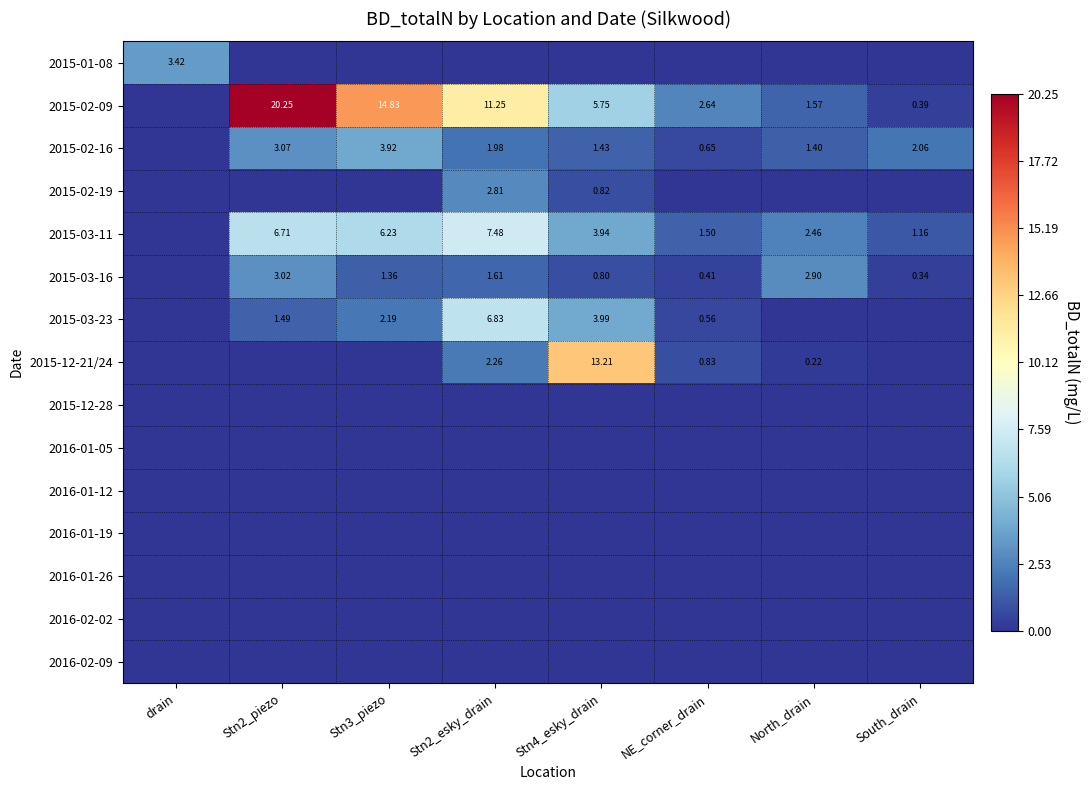

How many series are shown in this chart?

15